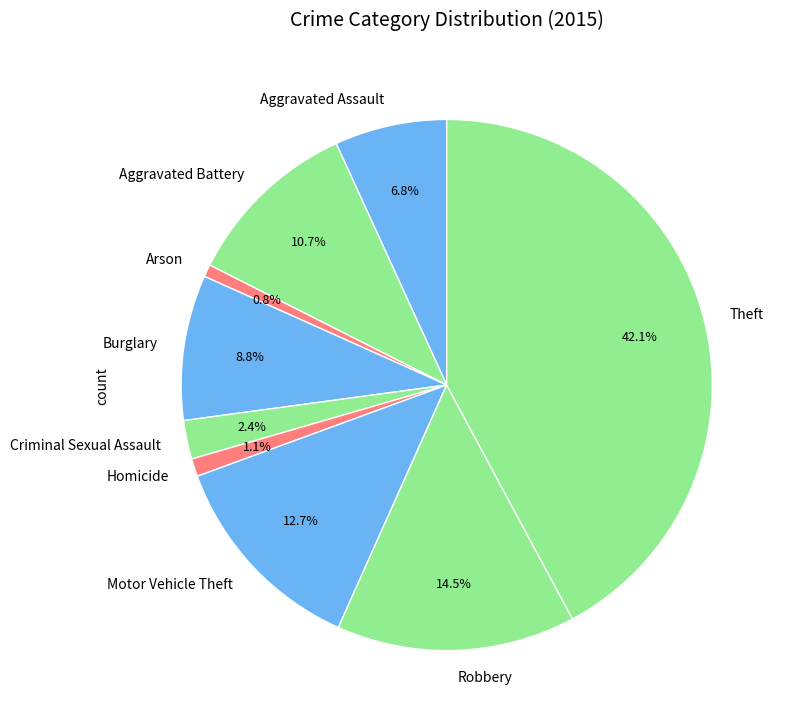

What is the ratio of the value at Robbery to the value at Motor Vehicle Theft?

1.1